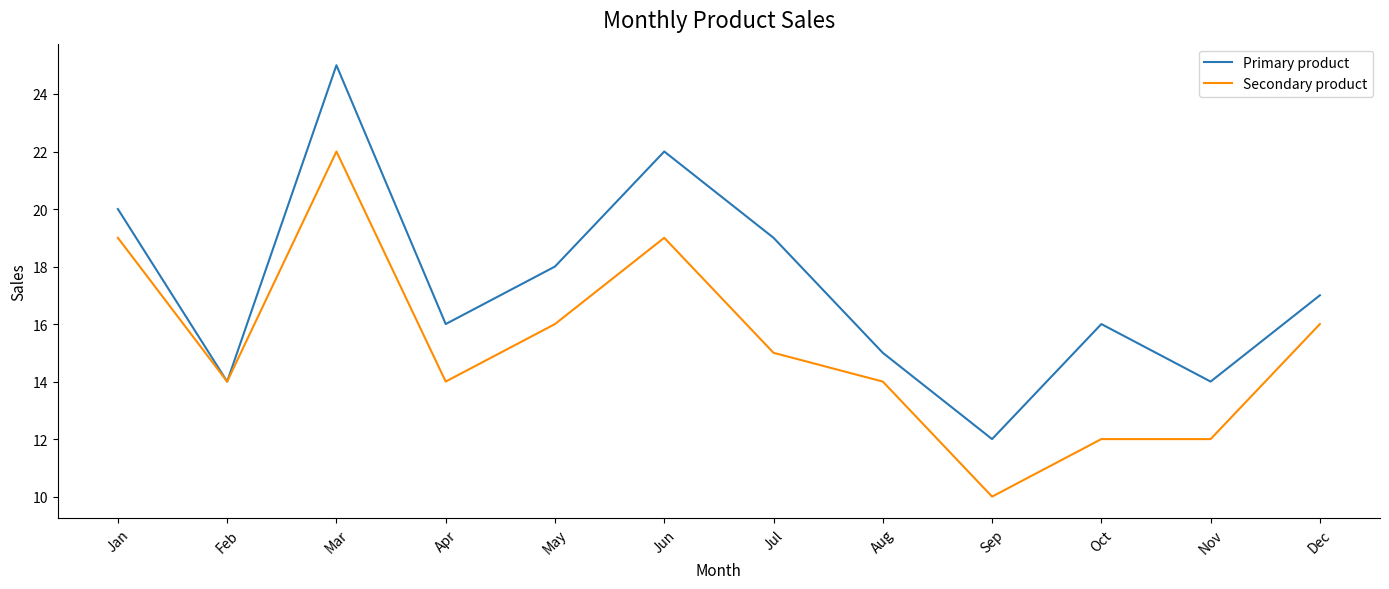

Which series has the largest range (max minus min)?

Primary product